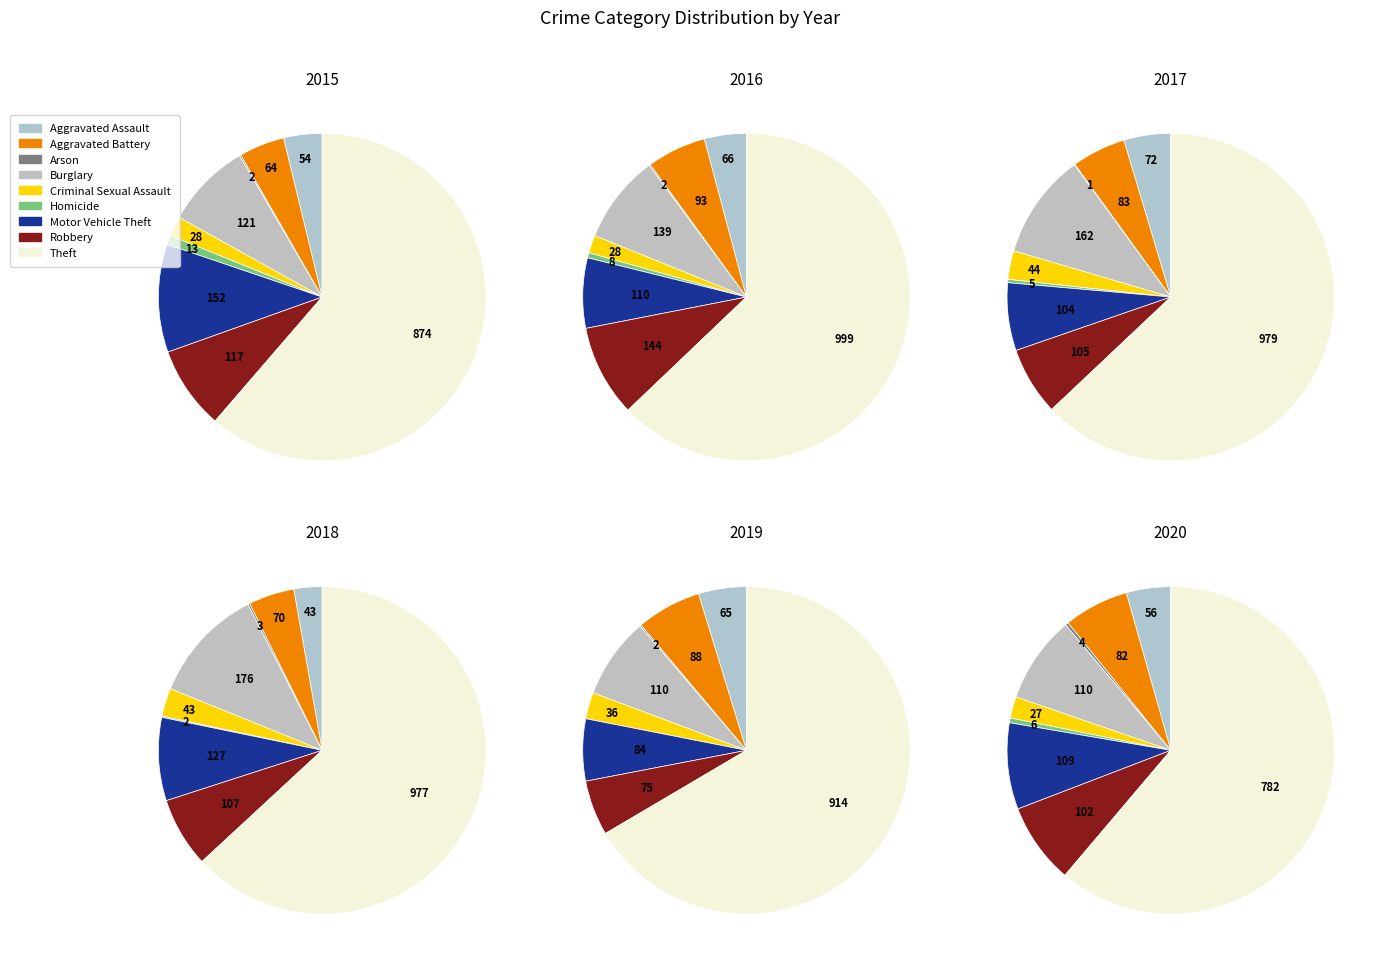

True or false: Arson accounts for 12% of the total.

False